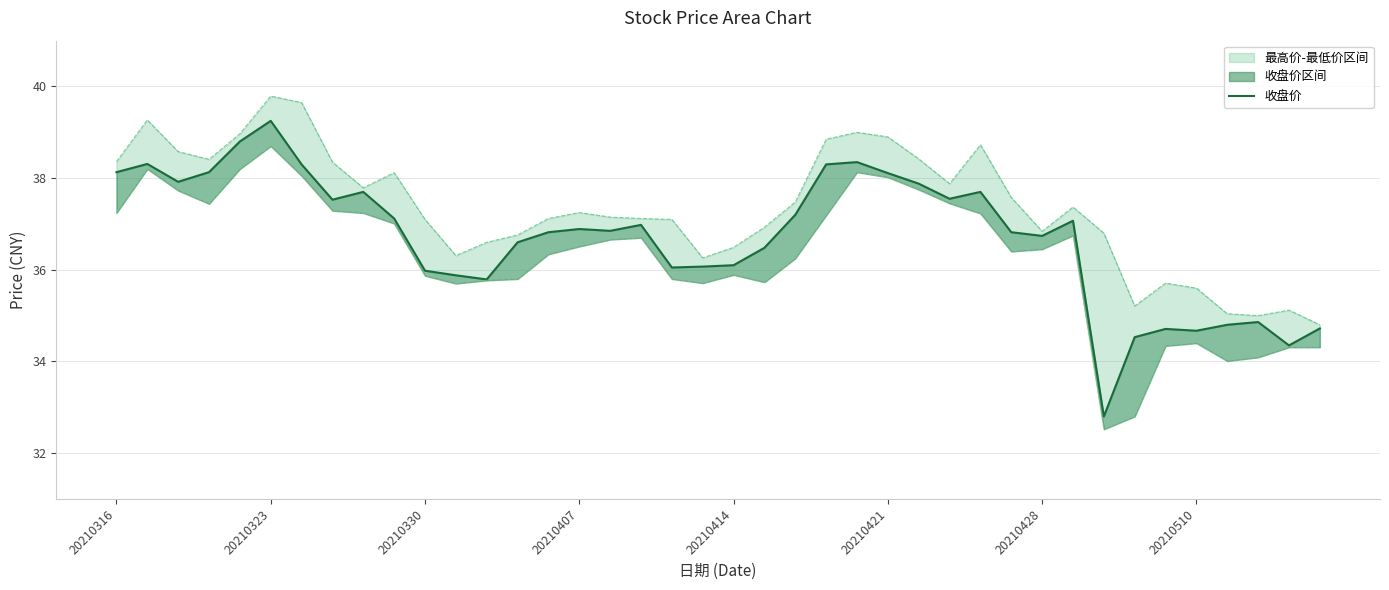

What is the value of the 收盘价 point at the 18th from the left?

37.0